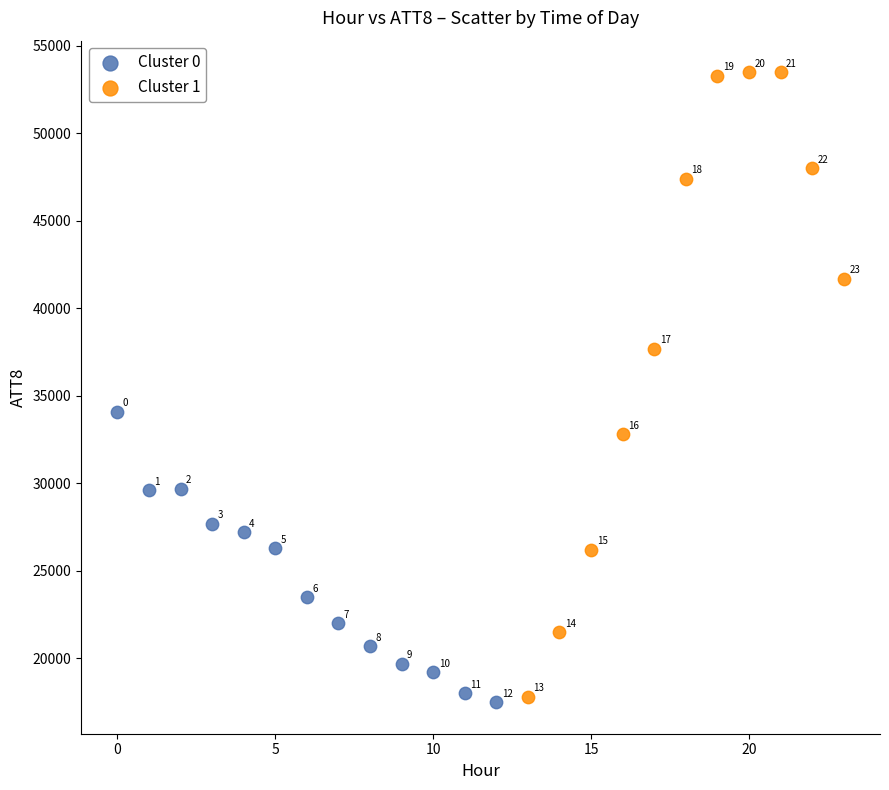

Which series has the widest spread of Y values?

Cluster 1